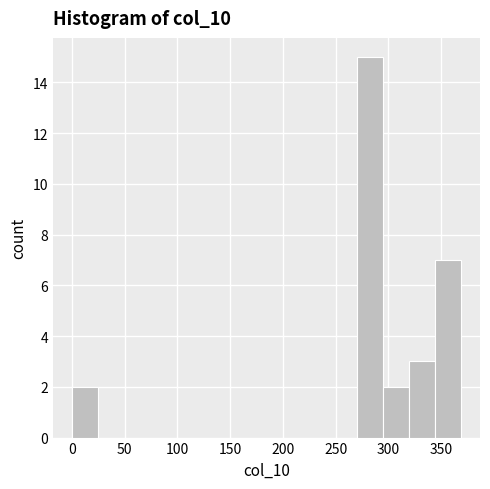

Reading left to right, transcribe this chart: for each bar, give the range it covers on the x-axis and its height. Neither the bar edges nor the heights are printed on the chart, so give them approximately, as read against the axes.

0 to 25: 2
25 to 50: 0
50 to 75: 0
75 to 100: 0
100 to 125: 0
125 to 150: 0
150 to 170: 0
170 to 195: 0
195 to 220: 0
220 to 245: 0
245 to 270: 0
270 to 295: 15
295 to 320: 2
320 to 345: 3
345 to 370: 7